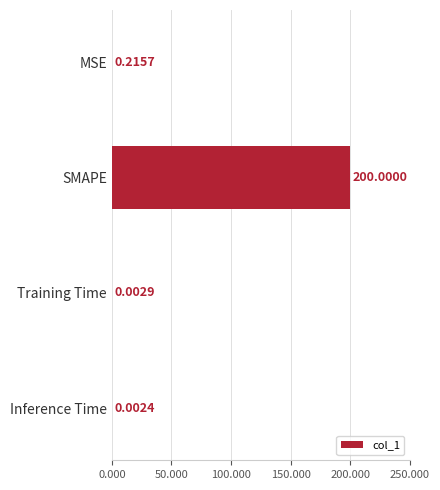

Which label corresponds to the largest value in the chart?

SMAPE